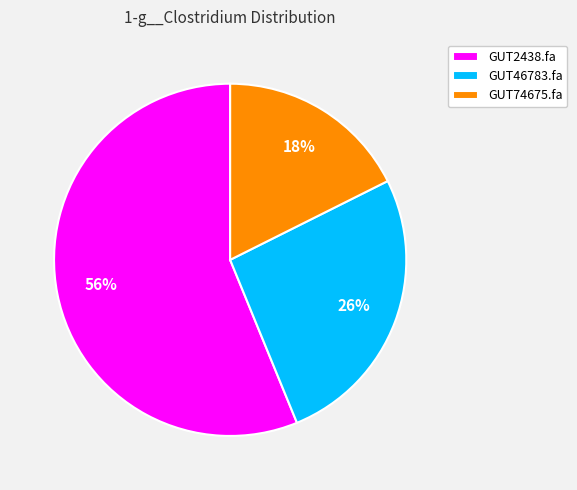

To the nearest percent, what is the average slice percentage?

33%